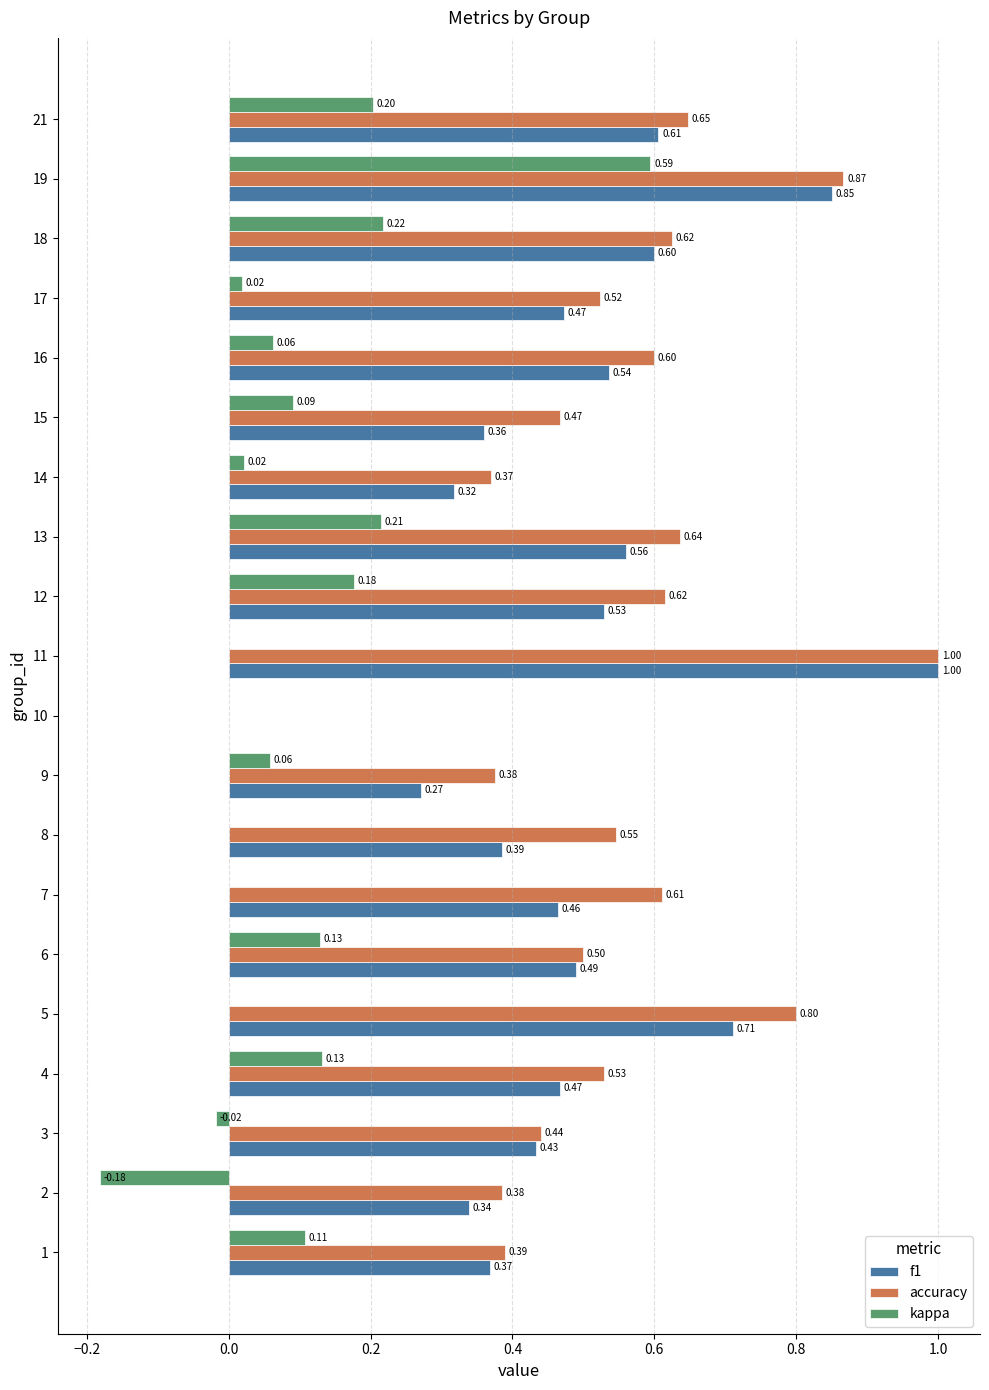

Which series changed the most between 1 and 8?

accuracy